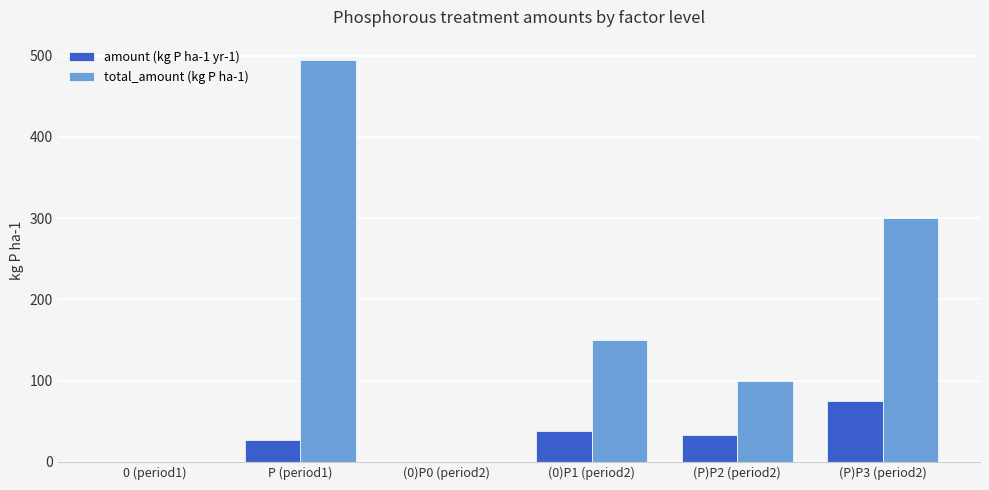

What is the difference between the amount (kg P ha-1 yr-1) values at (0)P1 (period2) and 0 (period1)?

37.5